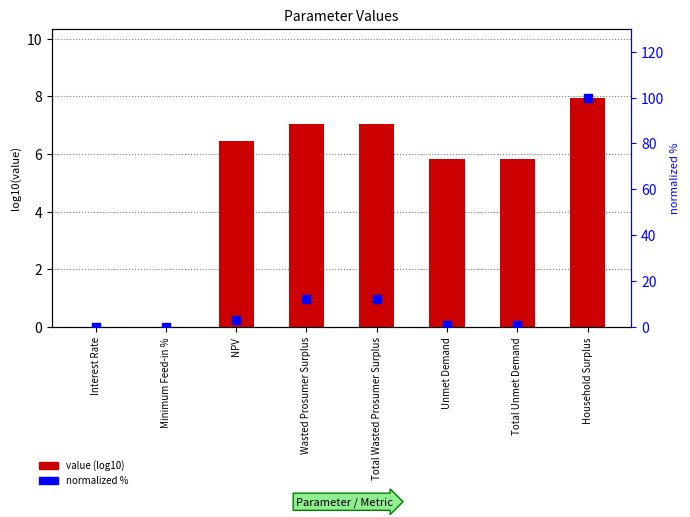

What are all the series names shown in the legend?

value (log10), normalized %